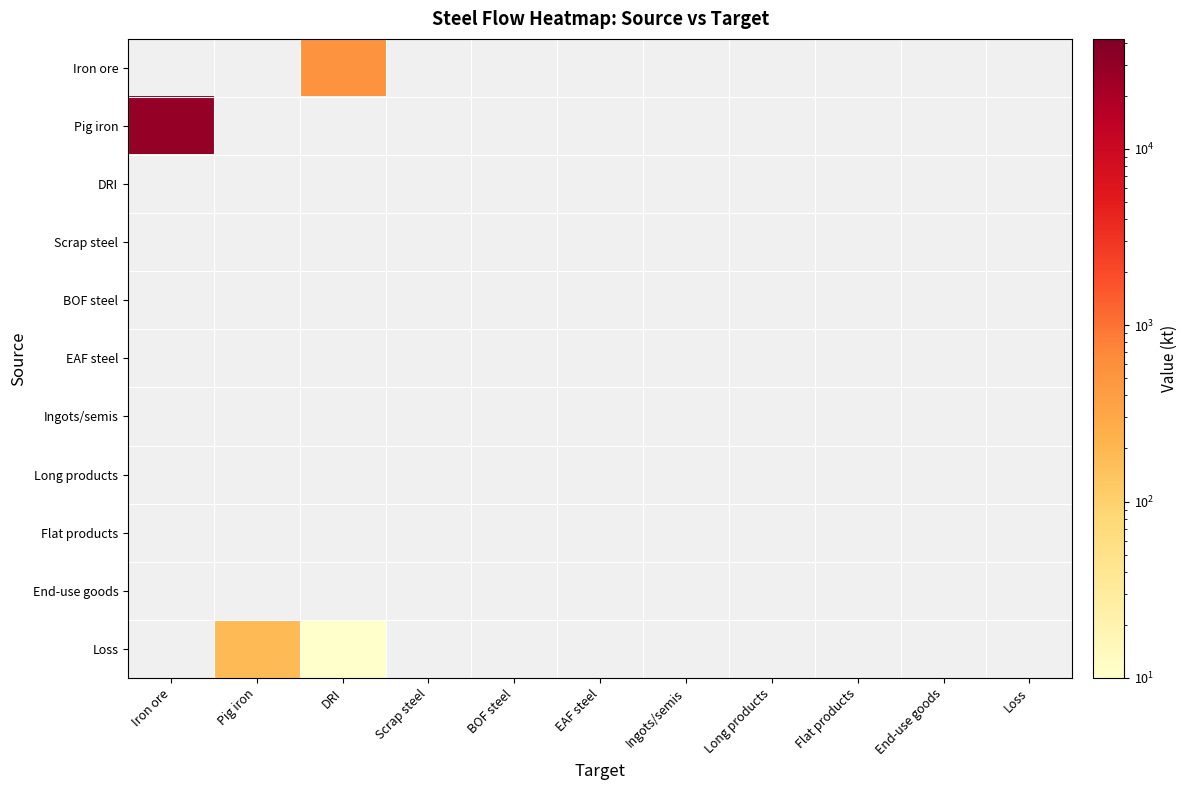

What is the maximum value shown in the chart?

28872.1